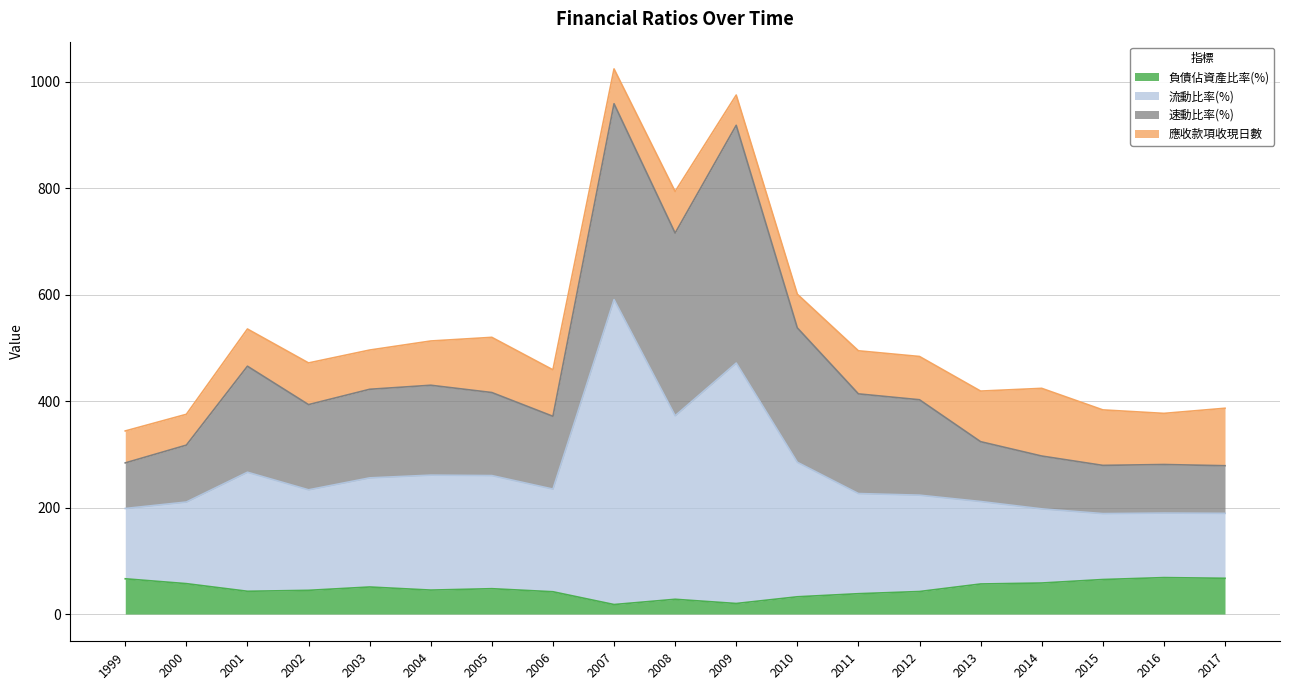

The value of 負債佔資產比率(%) at 2017 is 67.2. True or false?

True